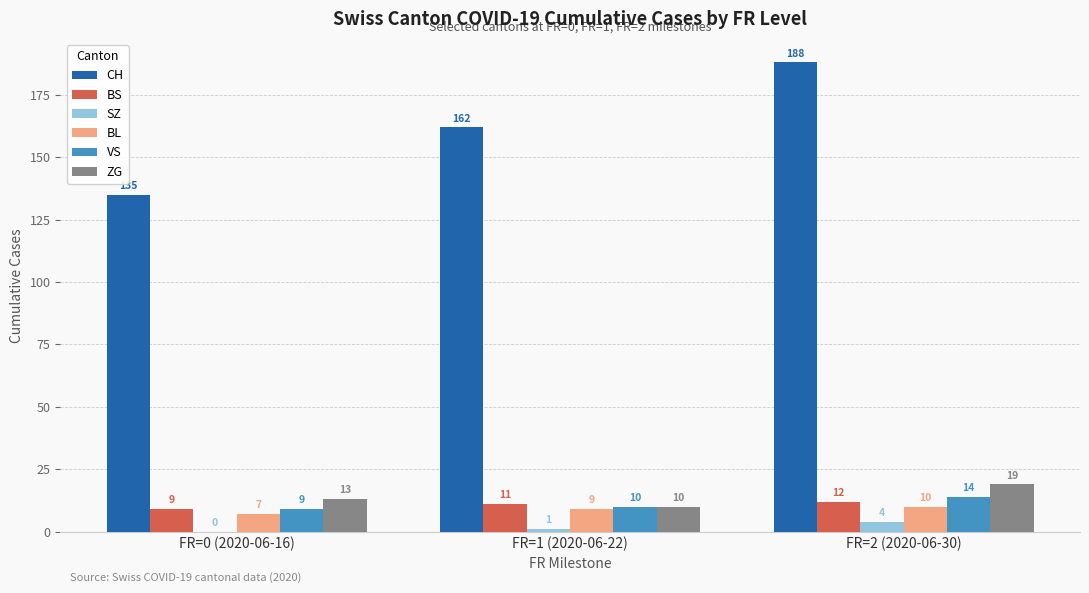

How many data points does each series have?

3